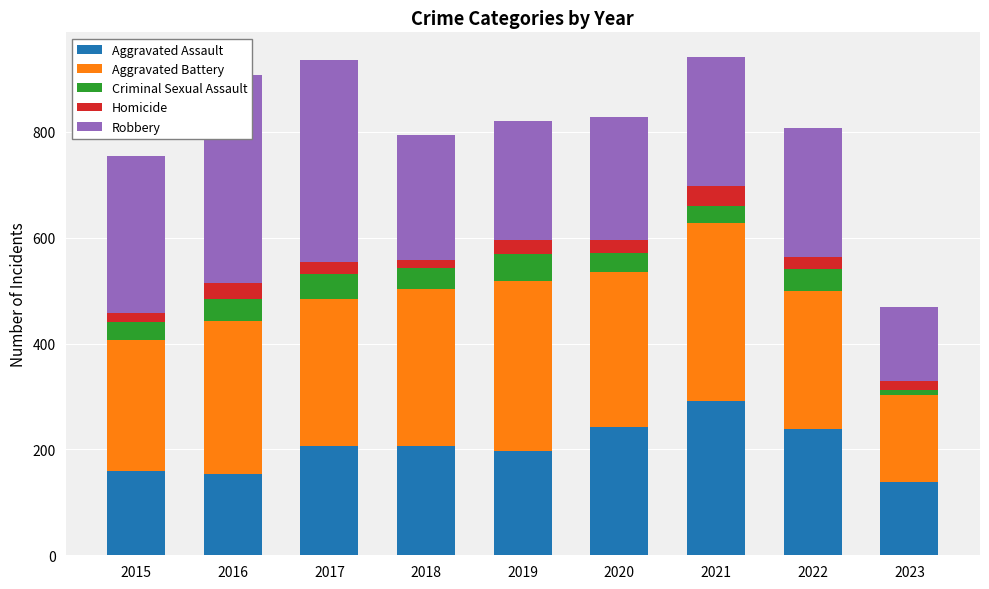

How many data points in Criminal Sexual Assault are less than 40?

4